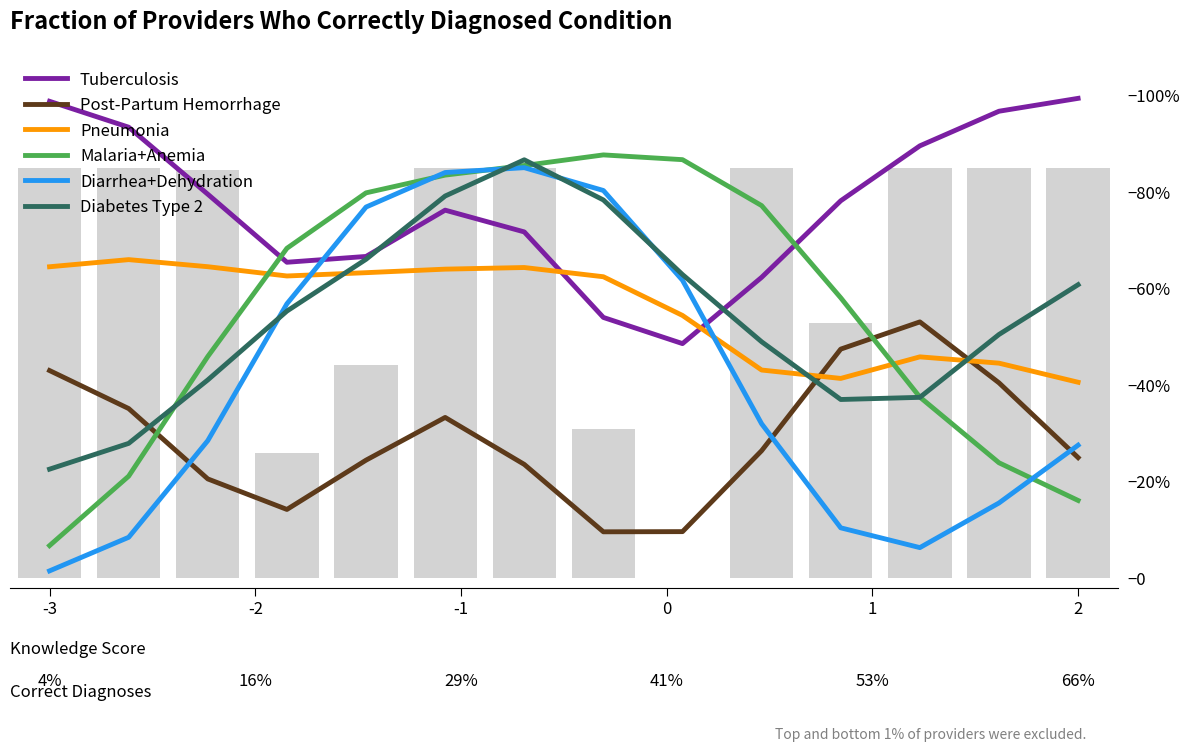

Reading left to right, list all the values displayed in this chart.

Tuberculosis: 1.0	0.9	0.8	0.7	0.7	0.8	0.7	0.5	0.5	0.6	0.8	0.9	1.0	1.0
Post-Partum Hemorrhage: 0.4	0.4	0.2	0.1	0.2	0.3	0.2	0.1	0.1	0.3	0.5	0.5	0.4	0.3
Pneumonia: 0.6	0.7	0.6	0.6	0.6	0.6	0.6	0.6	0.5	0.4	0.4	0.5	0.4	0.4
Malaria+Anemia: 0.1	0.2	0.5	0.7	0.8	0.8	0.9	0.9	0.9	0.8	0.6	0.4	0.2	0.2
Diarrhea+Dehydration: 0.0	0.1	0.3	0.6	0.8	0.8	0.9	0.8	0.6	0.3	0.1	0.1	0.2	0.3
Diabetes Type 2: 0.2	0.3	0.4	0.6	0.7	0.8	0.9	0.8	0.6	0.5	0.4	0.4	0.5	0.6